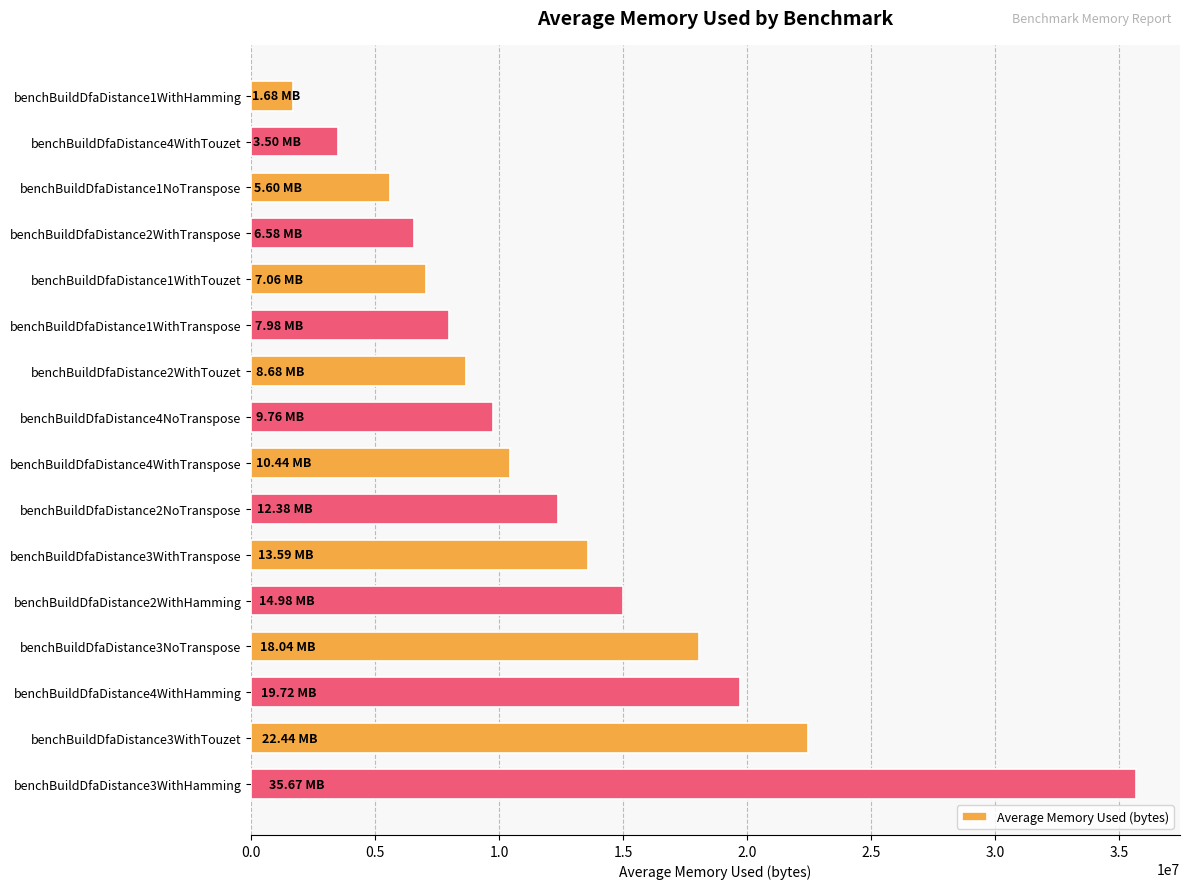

Which has a higher value, benchBuildDfaDistance2WithTranspose or benchBuildDfaDistance4WithTranspose?

benchBuildDfaDistance4WithTranspose